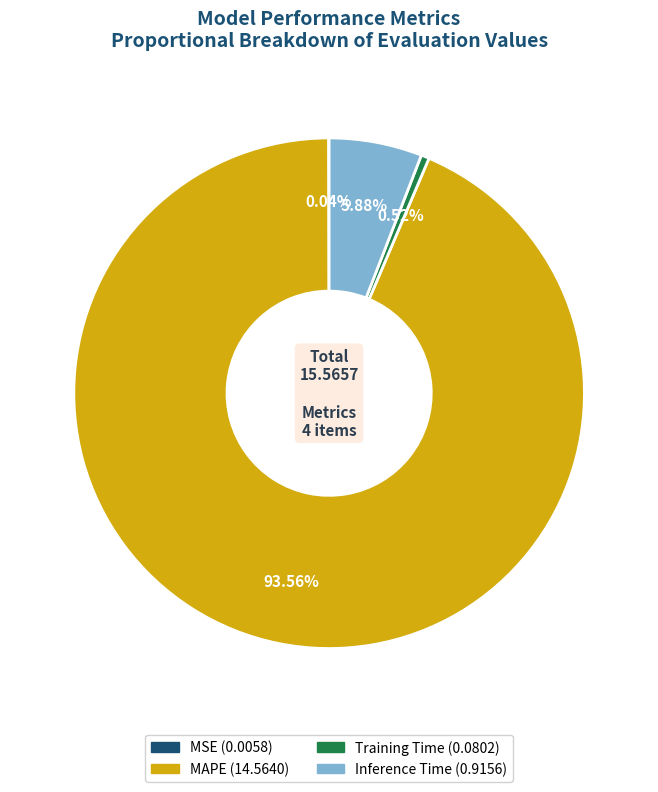

What percentage is NOT represented by Inference Time?

94.1%